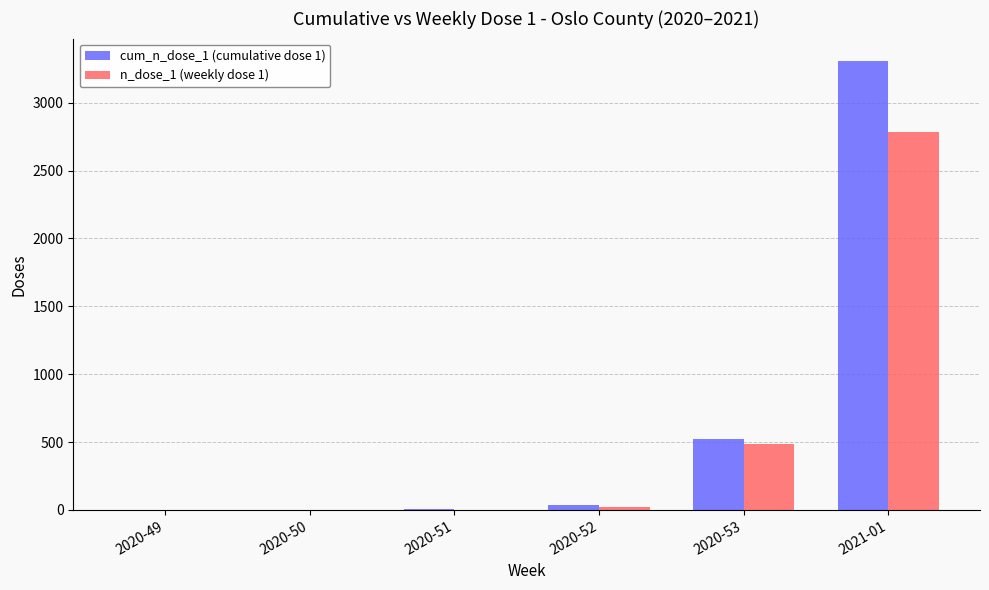

What is the greatest value displayed?

3307